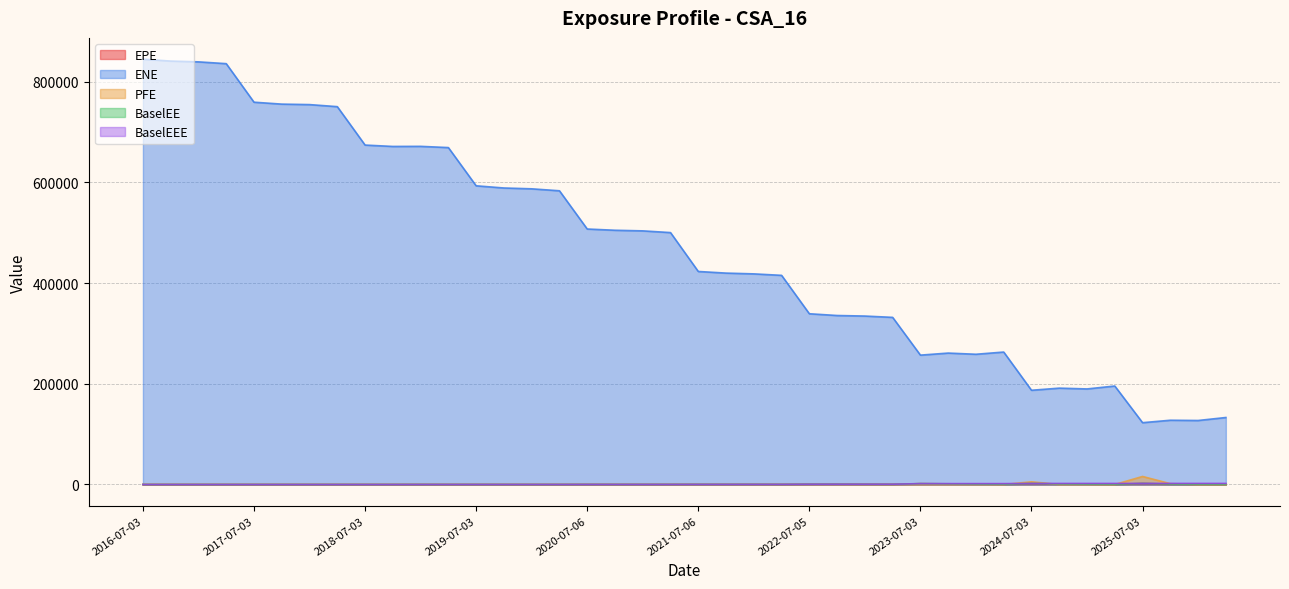

Reading left to right, transcribe all the data shown in this chart.

EPE: 2016-07-03=0.0	2016-10-03=0.0	2017-01-03=0.0	2017-04-03=0.0	2017-07-03=0.0	2017-10-03=0.0	2018-01-03=0.0	2018-04-03=0.0	2018-07-03=0.0	2018-10-03=0.0	2019-01-03=48.7	2019-04-03=0.0	2019-07-03=32.4	2019-10-03=11.5	2020-01-03=0.0	2020-04-03=5.8	2020-07-06=114.8	2020-10-05=66.3	2021-01-04=96.0	2021-04-06=121.1	2021-07-06=198.2	2021-10-04=187.5	2022-01-04=223.7	2022-04-04=152.8	2022-07-05=481.3	2022-10-03=525.8	2023-01-03=415.3	2023-04-03=307.5	2023-07-03=1619.2	2023-10-03=1254.0	2024-01-03=819.3	2024-04-03=439.4	2024-07-03=1874.6	2024-10-03=1002.2	2025-01-03=639.9	2025-04-03=255.5	2025-07-03=1903.3	2025-10-03=763.6	2026-01-05=346.0	2026-04-07=96.0
ENE: 2016-07-03=845005.0	2016-10-03=841196.0	2017-01-03=839633.0	2017-04-03=836067.0	2017-07-03=759495.0	2017-10-03=755687.0	2018-01-03=754733.0	2018-04-03=750652.0	2018-07-03=674340.0	2018-10-03=671594.0	2019-01-03=671779.0	2019-04-03=669346.0	2019-07-03=593405.0	2019-10-03=589067.0	2020-01-03=587405.0	2020-04-03=583523.0	2020-07-06=507566.0	2020-10-05=505094.0	2021-01-04=503882.0	2021-04-06=500453.0	2021-07-06=423215.0	2021-10-04=419978.0	2022-01-04=418433.0	2022-04-04=415513.0	2022-07-05=339209.0	2022-10-03=335728.0	2023-01-03=334646.0	2023-04-03=332022.0	2023-07-03=257011.0	2023-10-03=261087.0	2024-01-03=258747.0	2024-04-03=263132.0	2024-07-03=187205.0	2024-10-03=191435.0	2025-01-03=189858.0	2025-04-03=195644.0	2025-07-03=122822.0	2025-10-03=127668.0	2026-01-05=127158.0	2026-04-07=133098.0
PFE: 2016-07-03=0.0	2016-10-03=0.0	2017-01-03=0.0	2017-04-03=0.0	2017-07-03=0.0	2017-10-03=0.0	2018-01-03=0.0	2018-04-03=0.0	2018-07-03=0.0	2018-10-03=0.0	2019-01-03=0.0	2019-04-03=0.0	2019-07-03=0.0	2019-10-03=0.0	2020-01-03=0.0	2020-04-03=0.0	2020-07-06=0.0	2020-10-05=0.0	2021-01-04=0.0	2021-04-06=0.0	2021-07-06=0.0	2021-10-04=0.0	2022-01-04=0.0	2022-04-04=0.0	2022-07-05=0.0	2022-10-03=0.0	2023-01-03=0.0	2023-04-03=0.0	2023-07-03=0.0	2023-10-03=0.0	2024-01-03=0.0	2024-04-03=0.0	2024-07-03=5342.9	2024-10-03=0.0	2025-01-03=0.0	2025-04-03=0.0	2025-07-03=15959.1	2025-10-03=1664.1	2026-01-05=0.0	2026-04-07=0.0
BaselEE: 2016-07-03=0.0	2016-10-03=0.0	2017-01-03=0.0	2017-04-03=0.0	2017-07-03=0.0	2017-10-03=0.0	2018-01-03=0.0	2018-04-03=0.0	2018-07-03=0.0	2018-10-03=0.0	2019-01-03=49.6	2019-04-03=0.0	2019-07-03=33.2	2019-10-03=11.9	2020-01-03=0.0	2020-04-03=6.0	2020-07-06=119.0	2020-10-05=69.0	2021-01-04=100.2	2021-04-06=126.8	2021-07-06=208.3	2021-10-04=197.8	2022-01-04=236.8	2022-04-04=162.3	2022-07-05=513.2	2022-10-03=562.9	2023-01-03=446.4	2023-04-03=331.8	2023-07-03=1754.4	2023-10-03=1364.7	2024-01-03=895.5	2024-04-03=482.3	2024-07-03=2066.6	2024-10-03=1109.9	2025-01-03=712.1	2025-04-03=285.6	2025-07-03=2137.3	2025-10-03=861.7	2026-01-05=392.4	2026-04-07=109.5
BaselEEE: 2016-07-03=0.0	2016-10-03=0.0	2017-01-03=0.0	2017-04-03=0.0	2017-07-03=0.0	2017-10-03=0.0	2018-01-03=0.0	2018-04-03=0.0	2018-07-03=0.0	2018-10-03=0.0	2019-01-03=49.6	2019-04-03=49.6	2019-07-03=49.6	2019-10-03=49.6	2020-01-03=49.6	2020-04-03=49.6	2020-07-06=119.0	2020-10-05=119.0	2021-01-04=119.0	2021-04-06=126.8	2021-07-06=208.3	2021-10-04=208.3	2022-01-04=236.8	2022-04-04=236.8	2022-07-05=513.2	2022-10-03=562.9	2023-01-03=562.9	2023-04-03=562.9	2023-07-03=1754.4	2023-10-03=1754.4	2024-01-03=1754.4	2024-04-03=1754.4	2024-07-03=2066.6	2024-10-03=2066.6	2025-01-03=2066.6	2025-04-03=2066.6	2025-07-03=2137.3	2025-10-03=2137.3	2026-01-05=2137.3	2026-04-07=2137.3